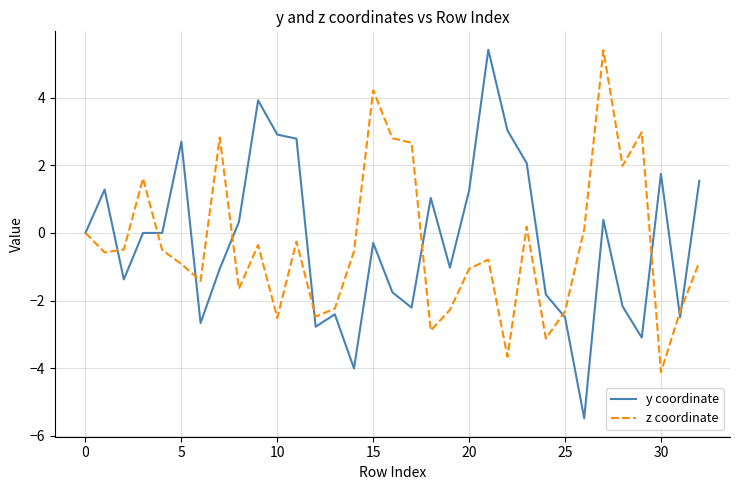

Which series has the widest spread of values?

y coordinate